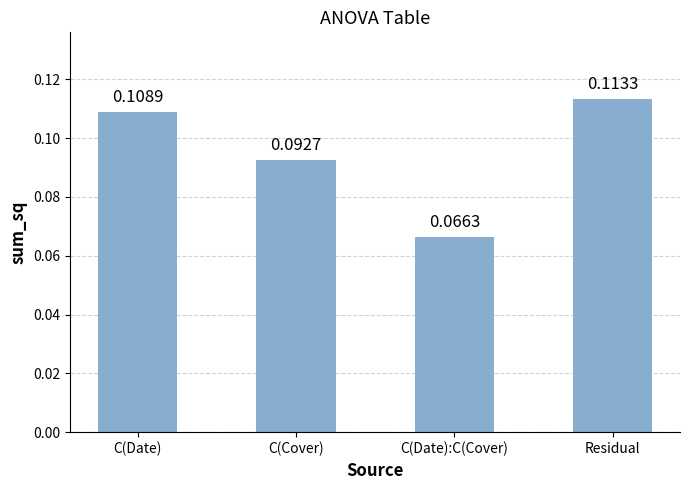

Between C(Cover) and C(Date), which is larger?

C(Date)